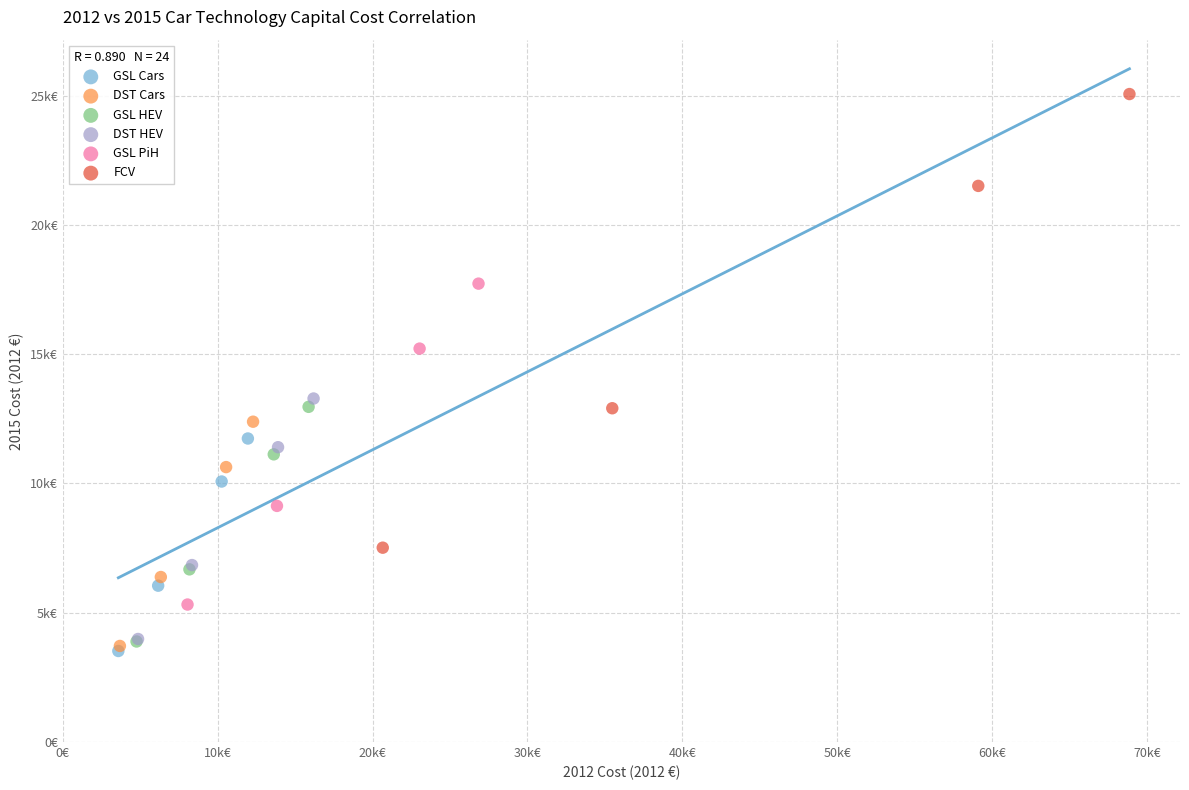

Which series reaches the maximum Y coordinate?

FCV